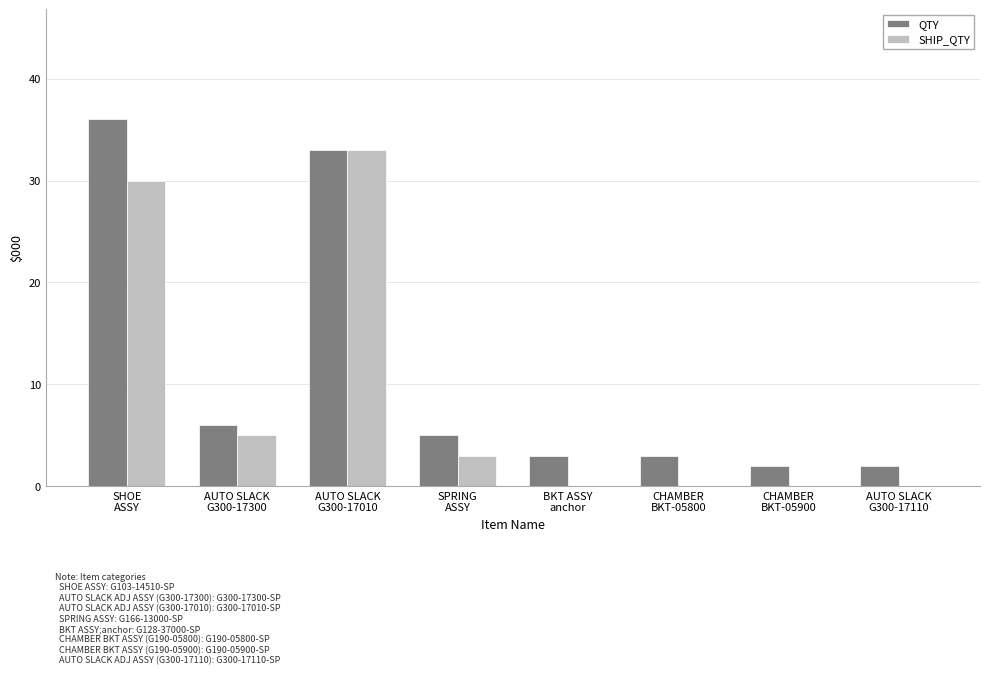

True or false: SHIP_QTY has a value of 47 at SHOE
ASSY.

False